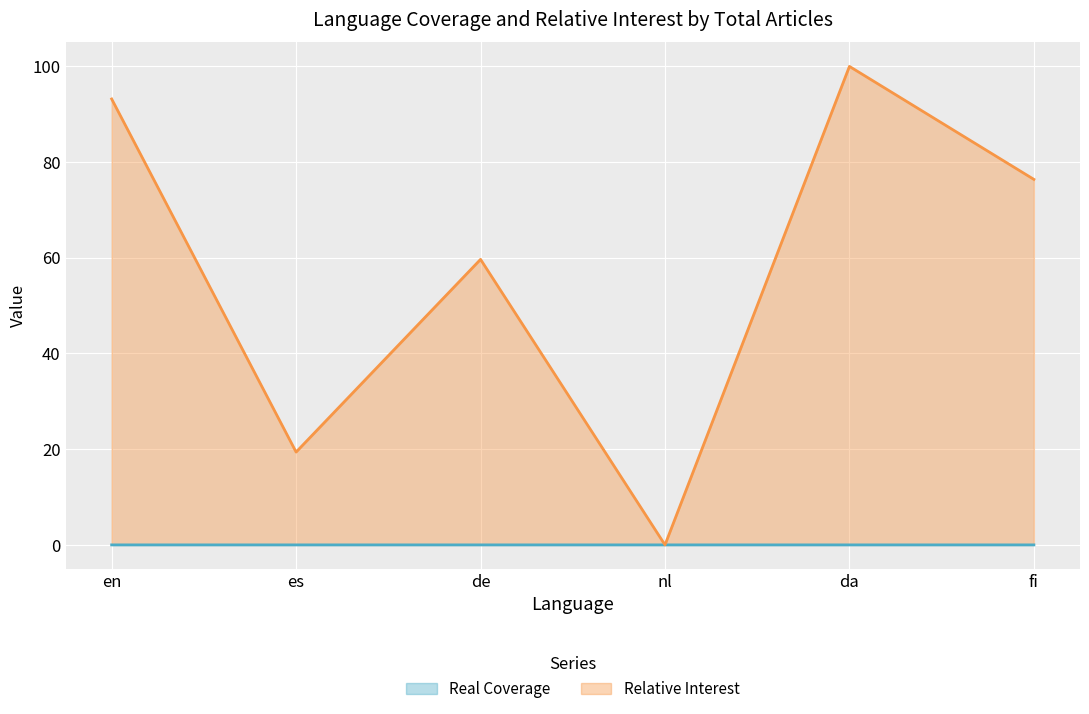

True or false: Real Coverage and Relative Interest cross at least once.

False